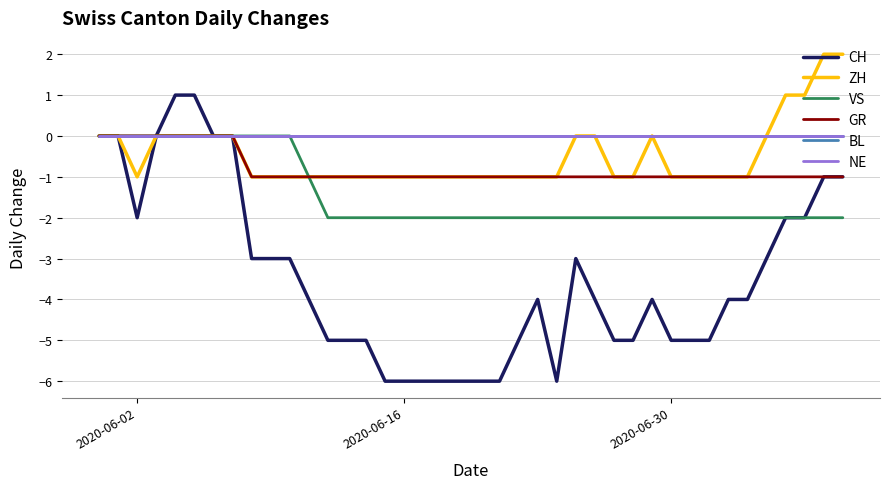

What is the smallest value displayed?

-6